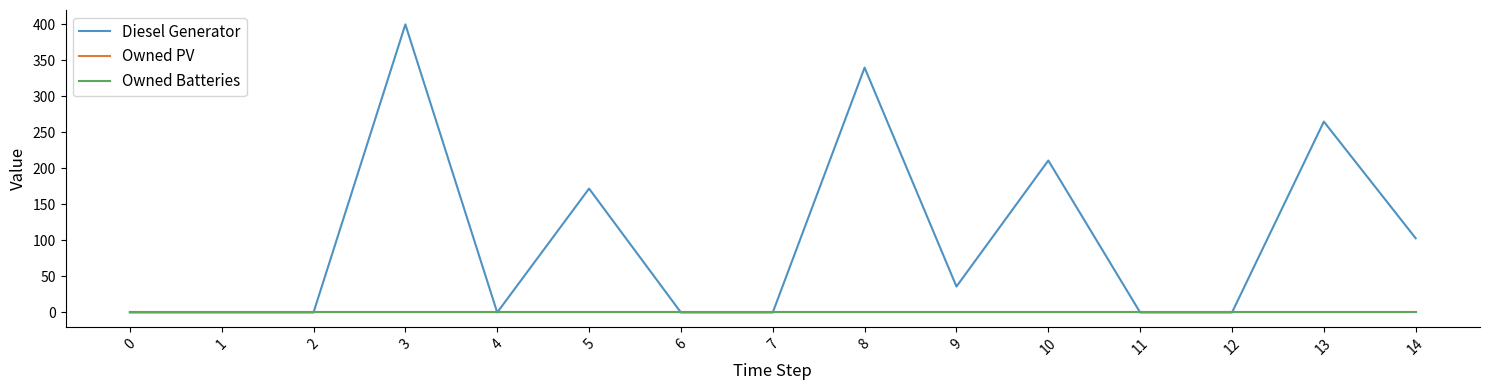

Does the chart display data point markers on the line(s)?

No